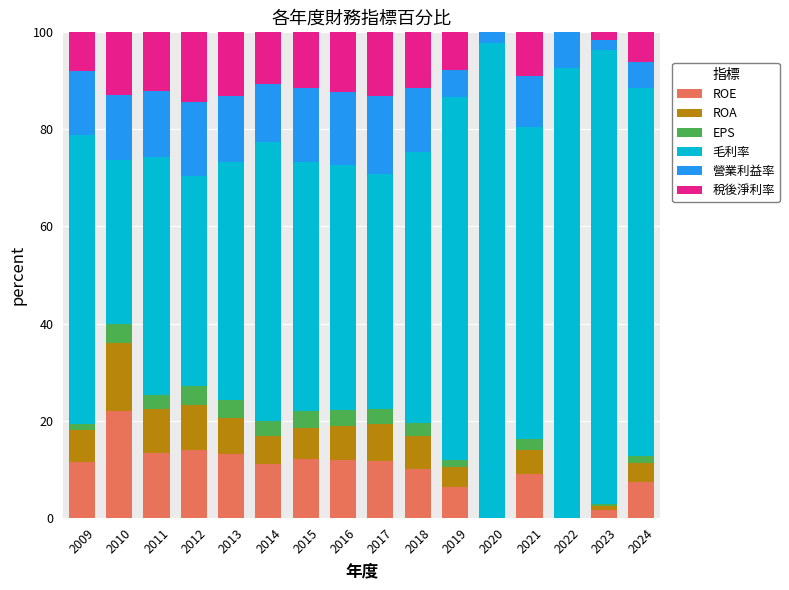

The ROE series shows 17.8 at 2017. True or false?

False